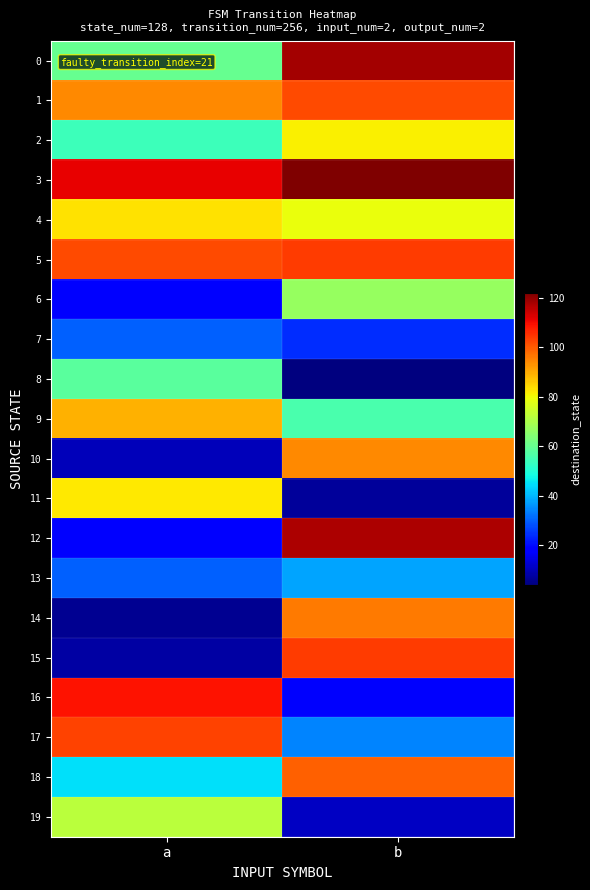

How many series are shown in this chart?

20